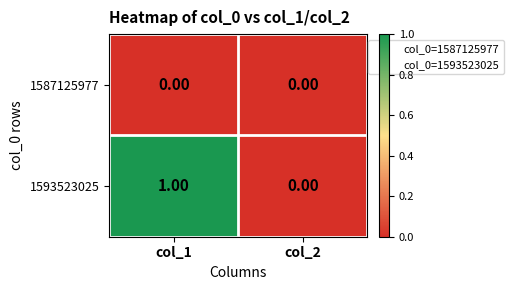

Which series has the largest range (max minus min)?

1593523025